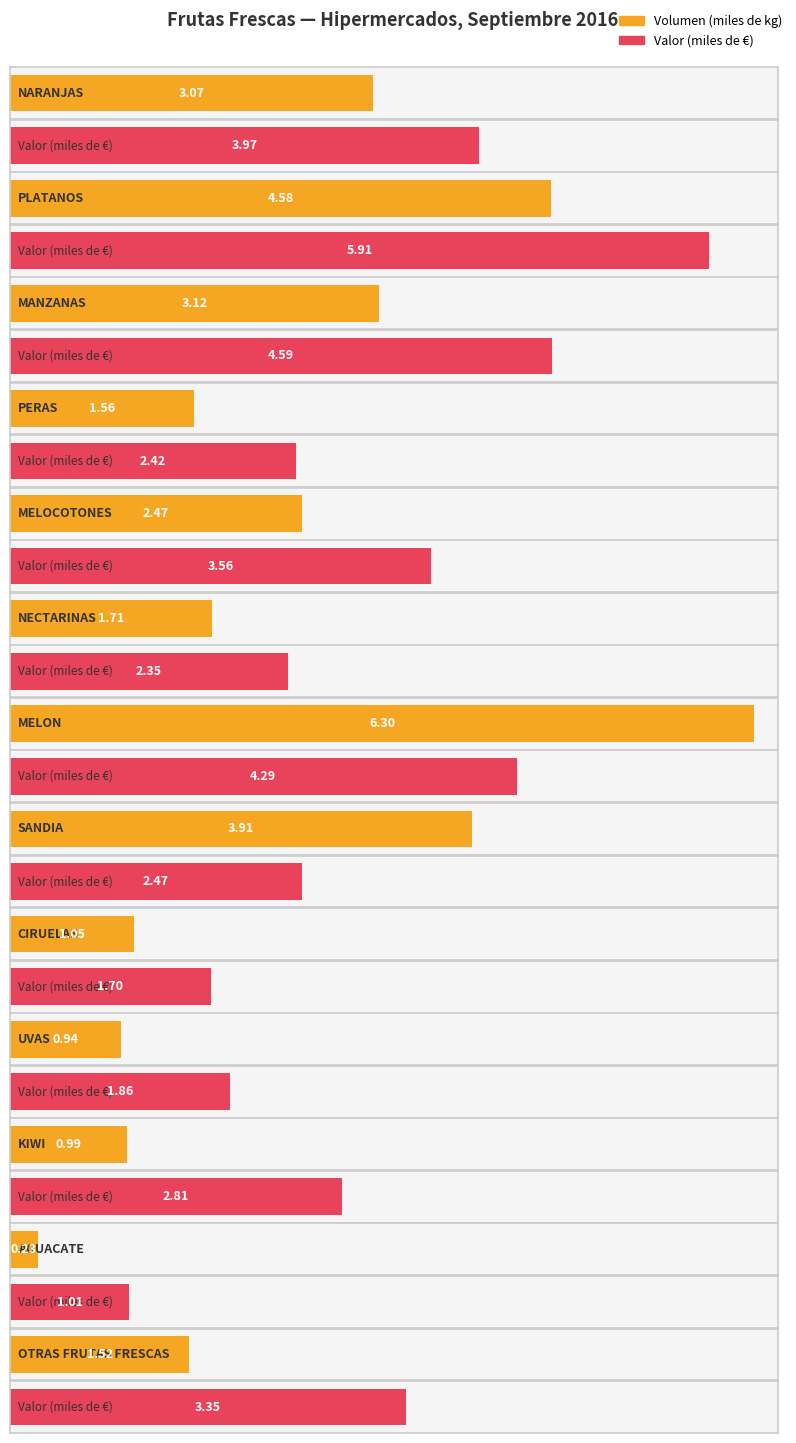

What is the difference between the maximum and minimum values in the volumen series?

6.1